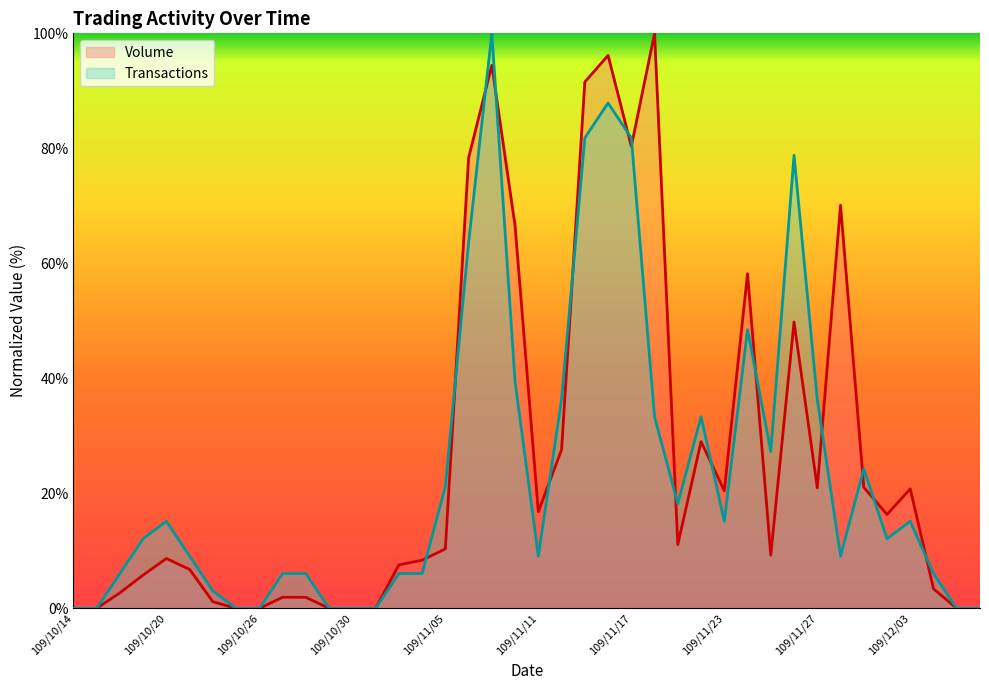

The value of Volume at 109/12/01 is 21.1. True or false?

True